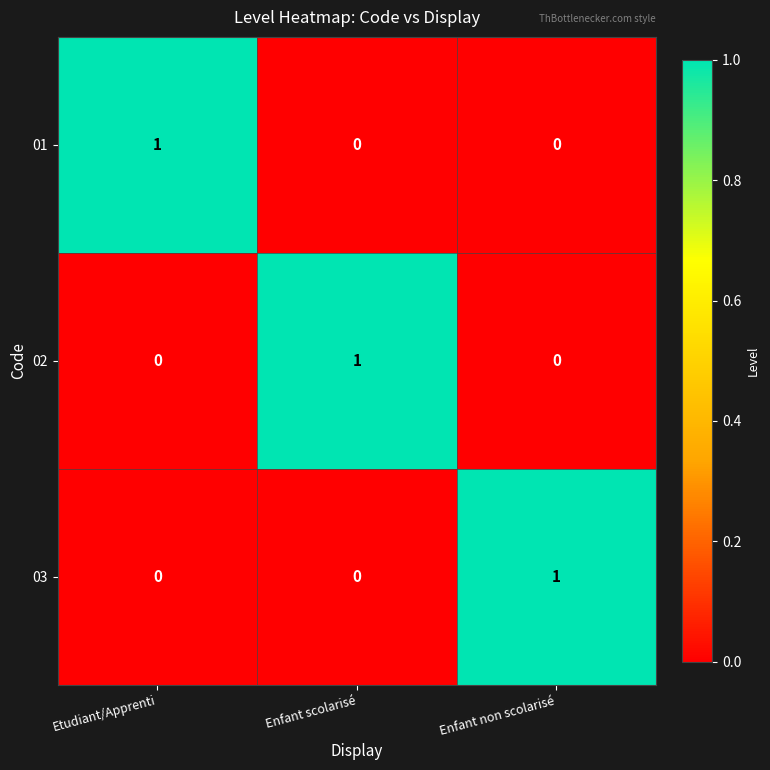

True or false: 02 has a value of -1 at Enfant non scolarisé.

False